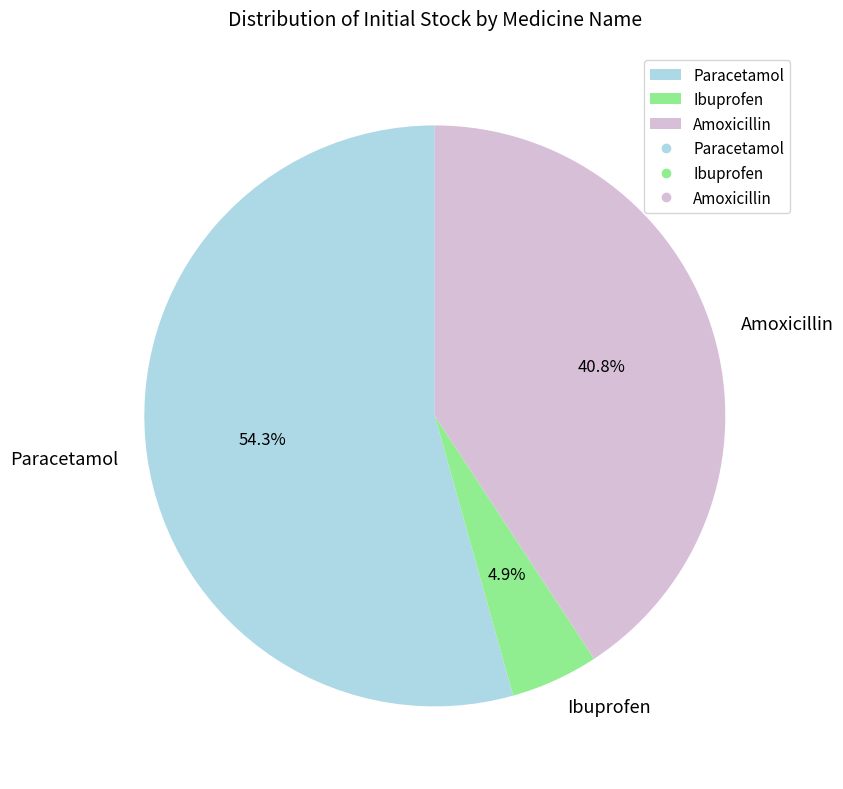

Which slice is the largest?

Paracetamol